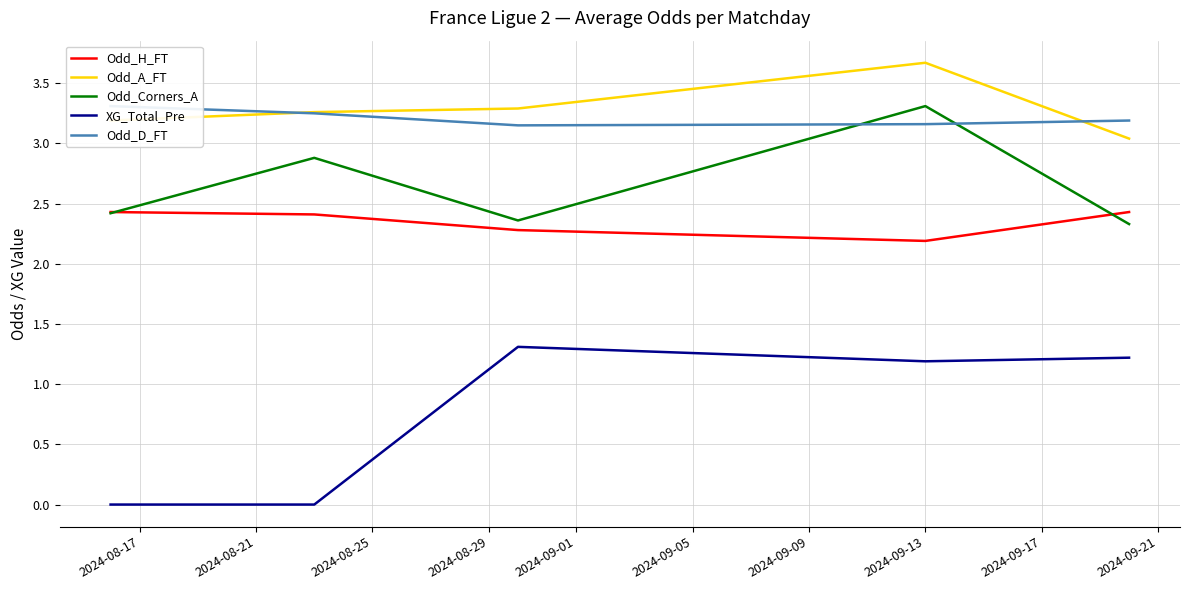

True or false: XG_Total_Pre and Odd_A_FT cross at least once.

False